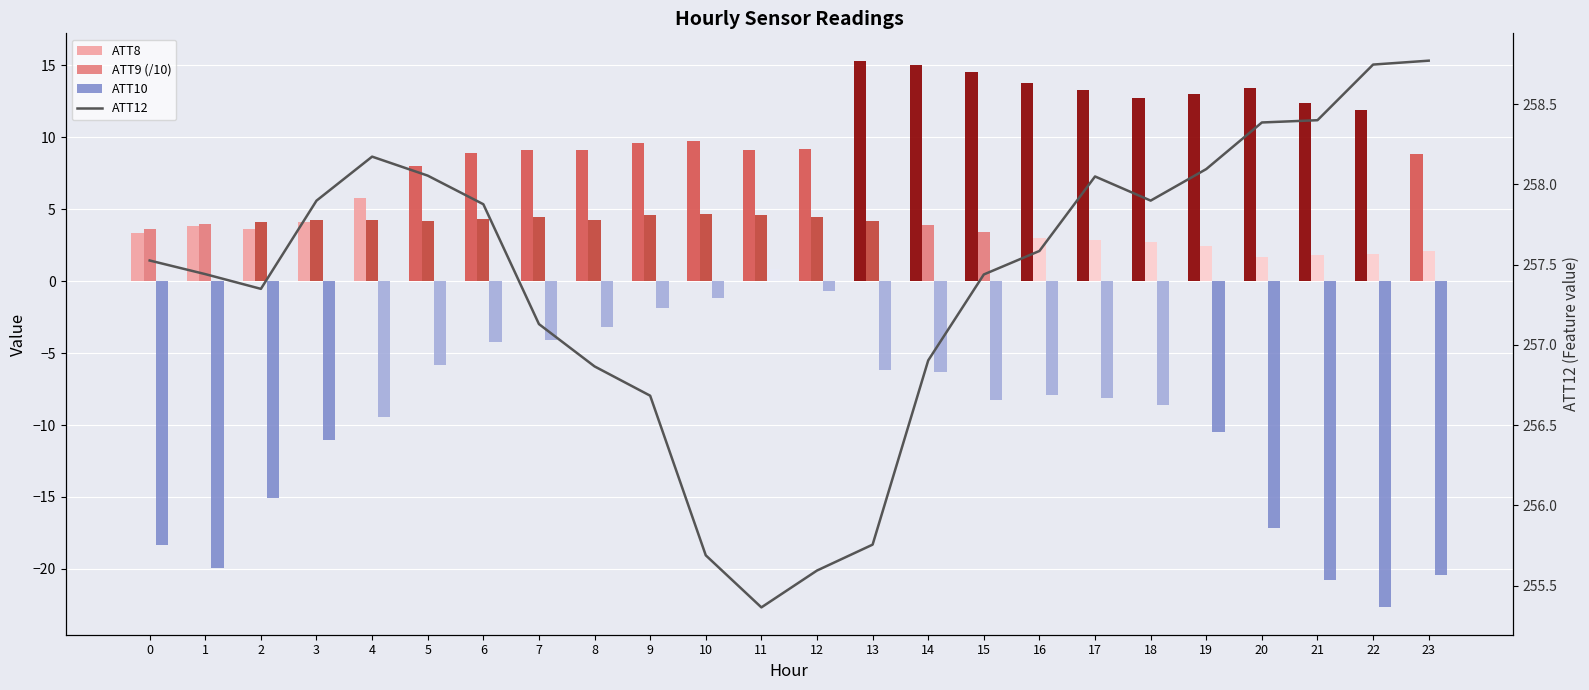

Count the number of data series in this chart.

4